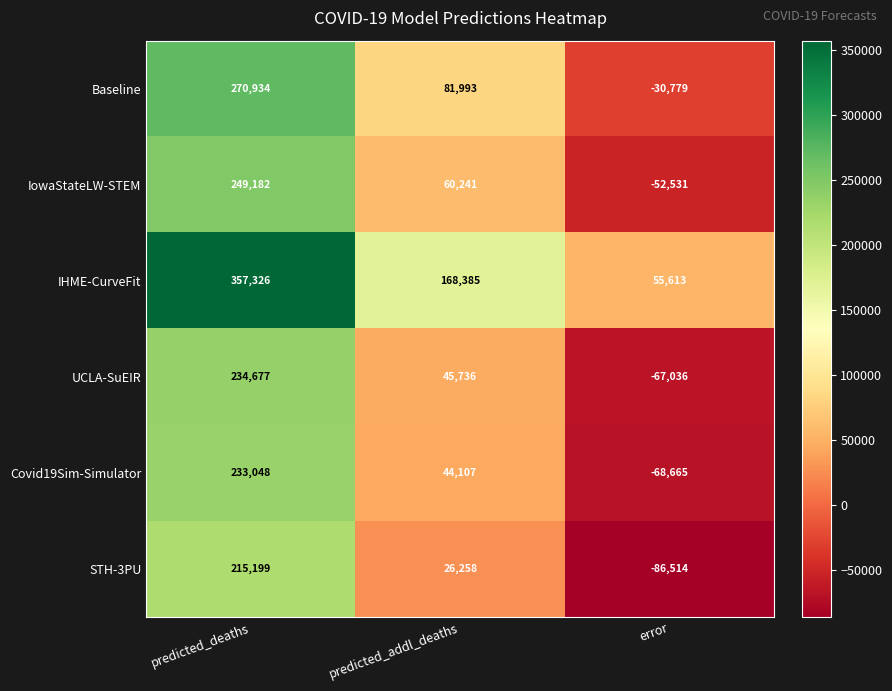

How many positive values does the UCLA-SuEIR series have?

2